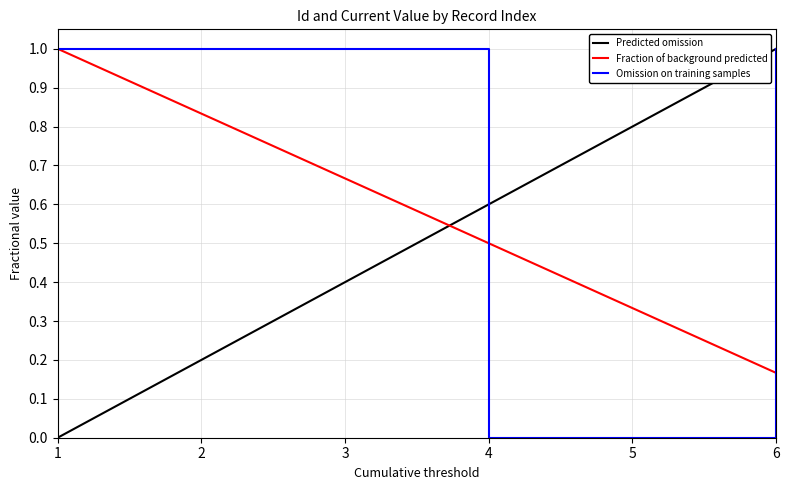

True or false: Omission on training samples has a value of 1.6 at 3.

False